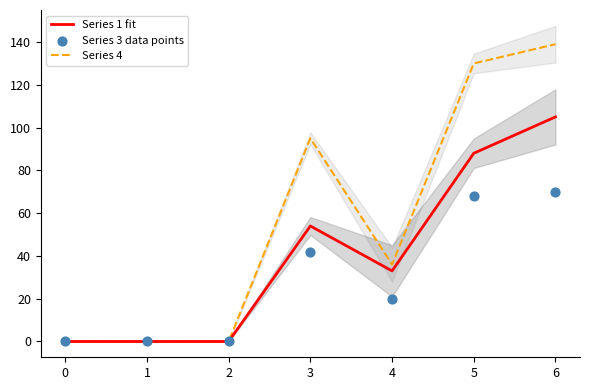

Which series contains the highest Y value?

Series 4